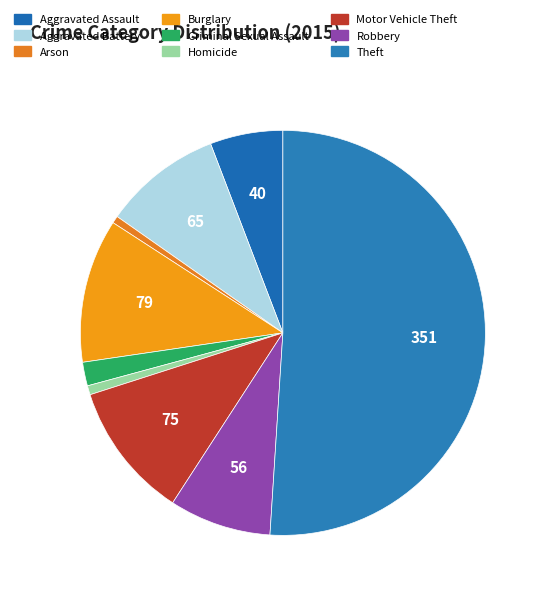

What is the majority slice?

Theft